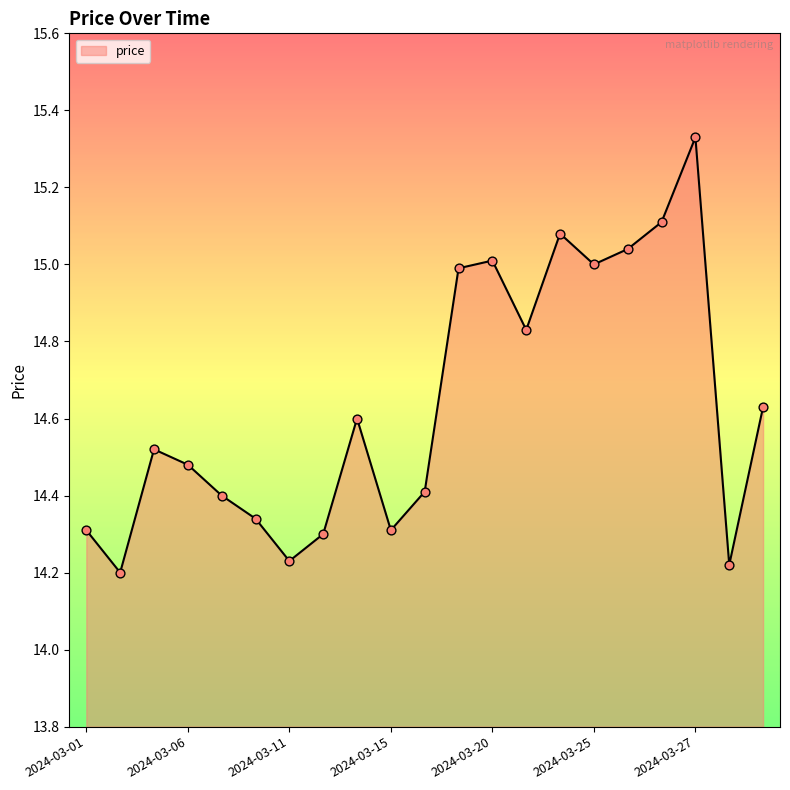

What is the difference between the maximum and minimum values?

1.1